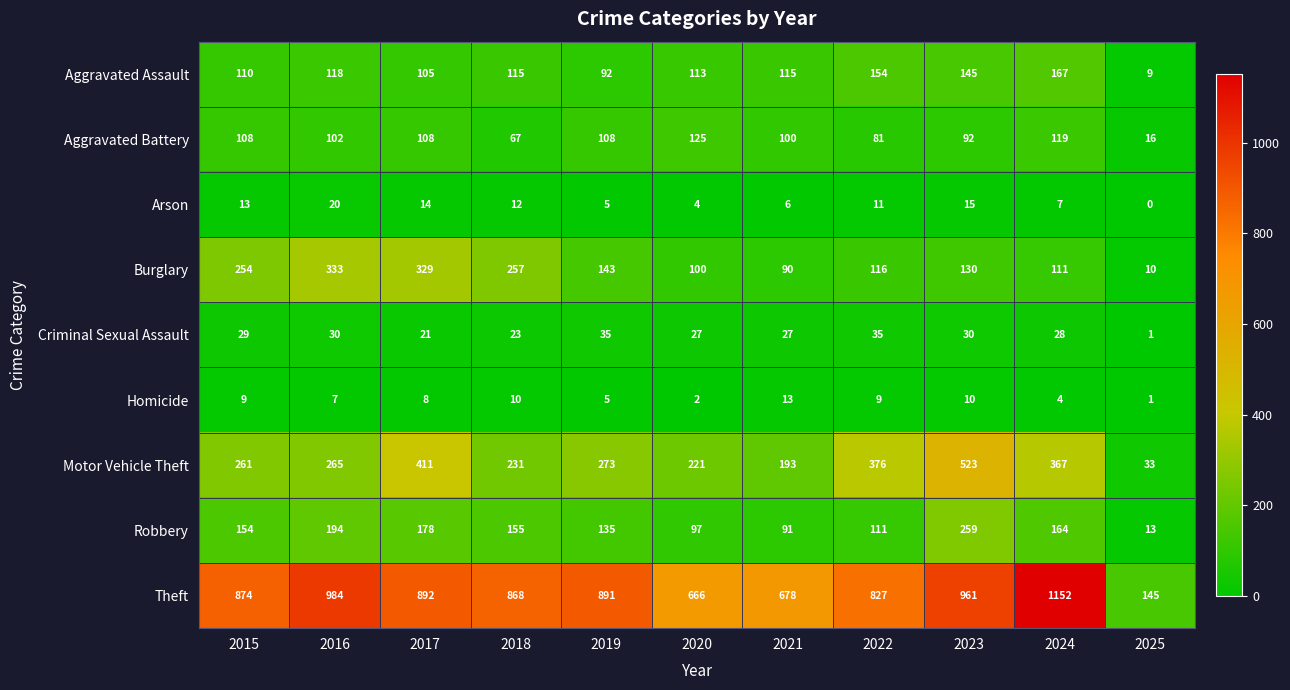

What is the total value across all series at 2015?

1812